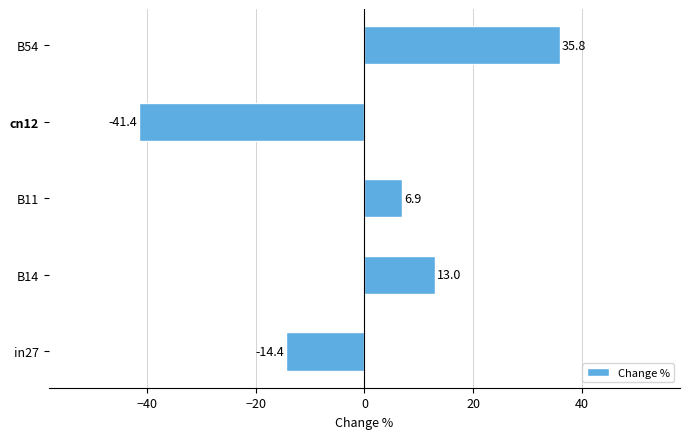

List the labels in order of value, largest first.

B54, B14, B11, in27, cn12